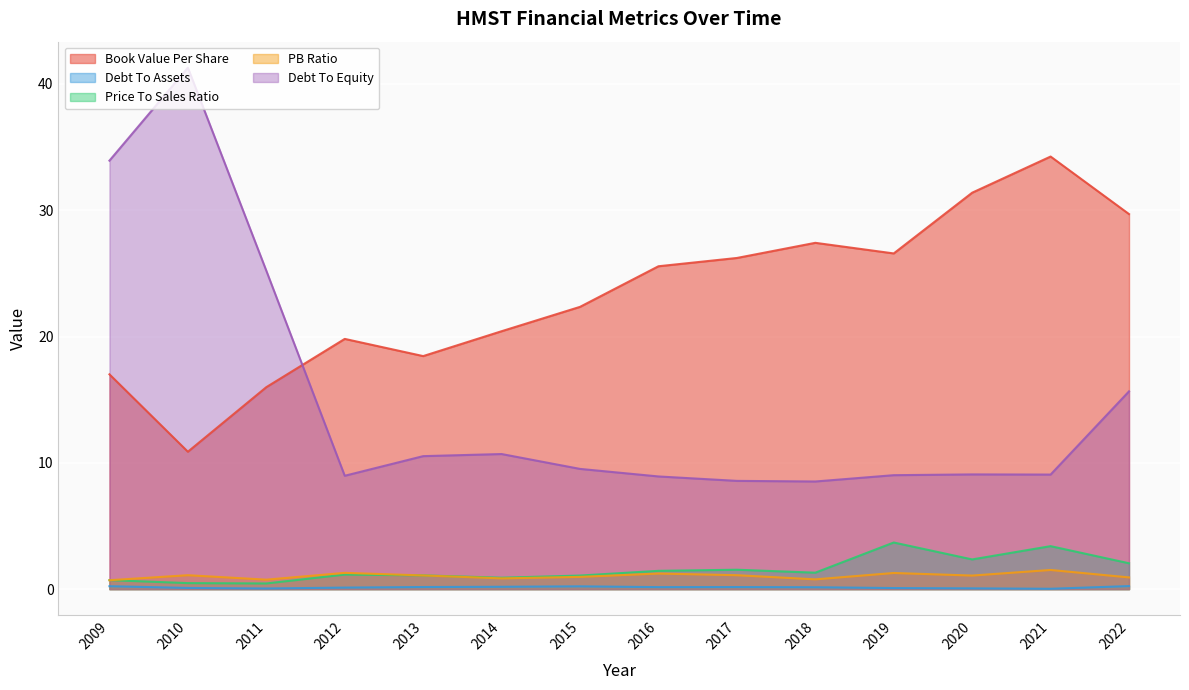

Between 2017 and 2019, which is larger?

2019